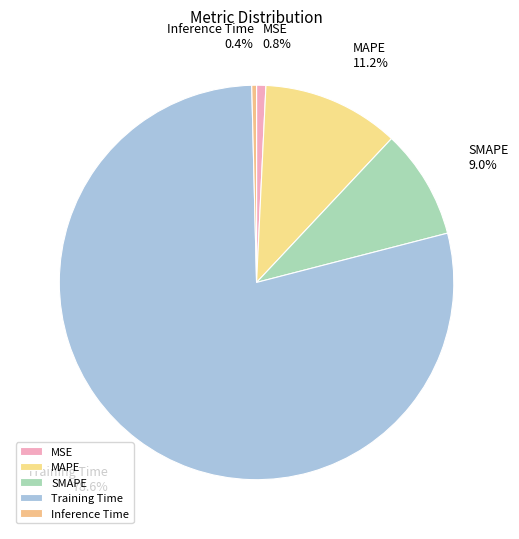

Do MSE and Training Time together represent more than half of the pie?

Yes